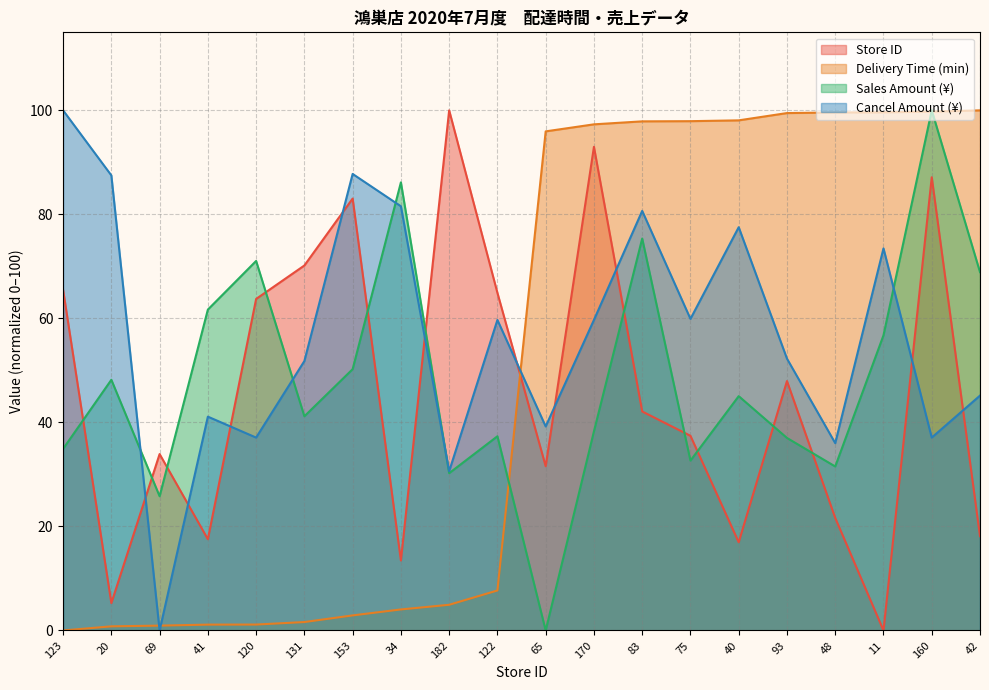

What is the maximum value shown in the chart?

100.0